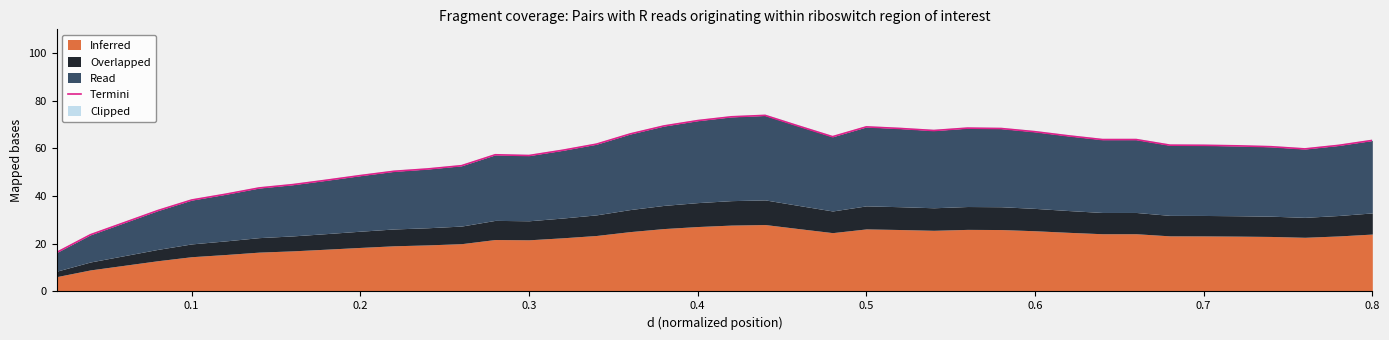

Reading right to left, transcribe all the data shown in this chart.

63.4	61.3	59.8	60.7	61.1	61.3	61.4	63.7	63.7	65.3	67.0	68.4	68.5	67.5	68.4	69.1	65.0	69.4	73.9	73.3	71.7	69.4	66.1	61.8	59.3	57.0	57.4	52.8	51.4	50.4	48.6	46.7	44.8	43.4	40.8	38.4	34.0	28.9	23.8	16.4